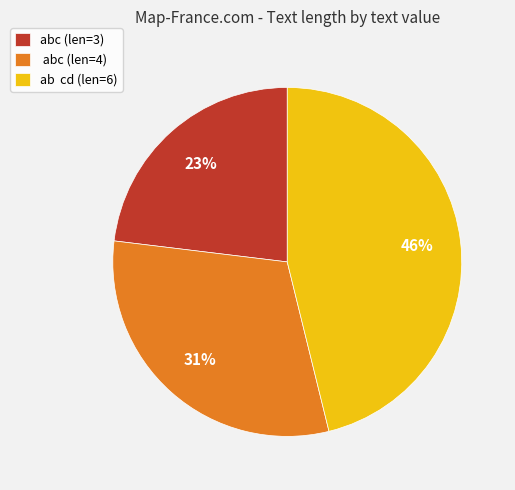

Count the number of slices in the pie.

3